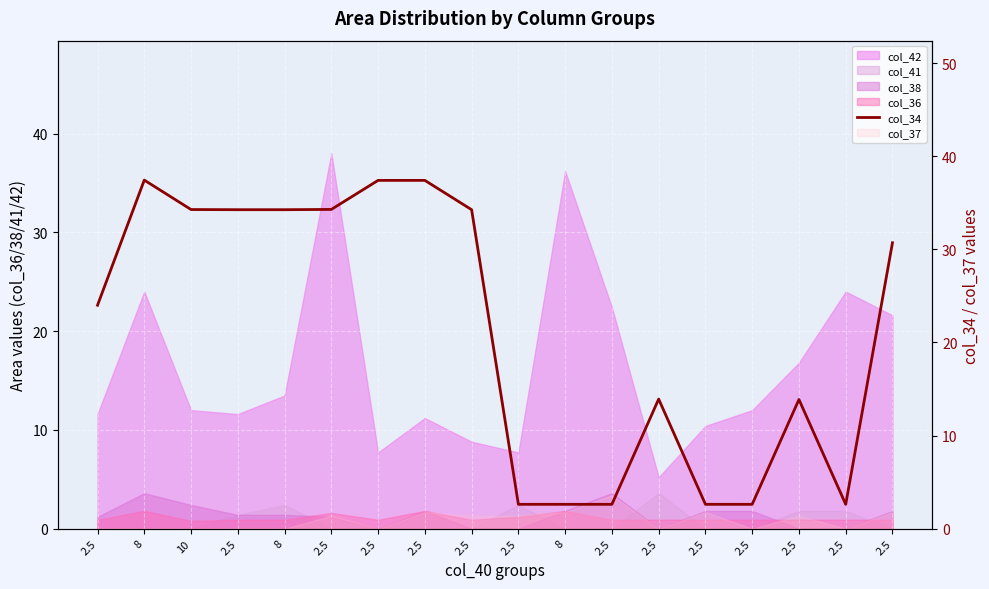

At which label is the value closest to 20?

2.5